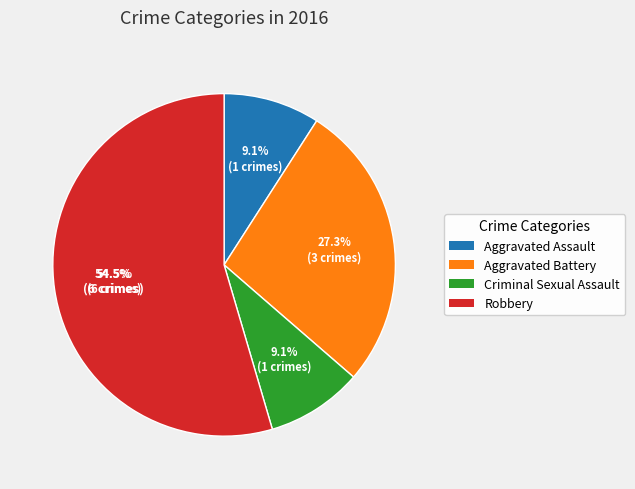

Is it true that Criminal Sexual Assault is 19% of the pie?

False